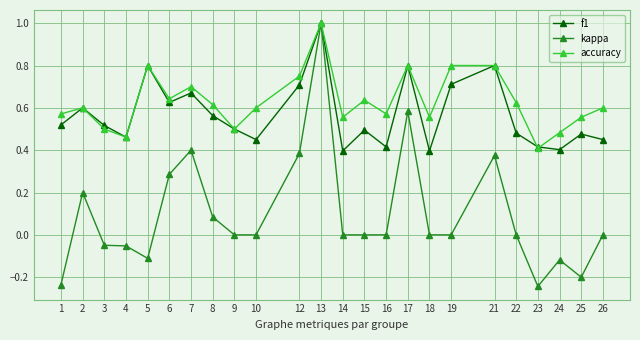

What is the total value across all series at 4?

0.9